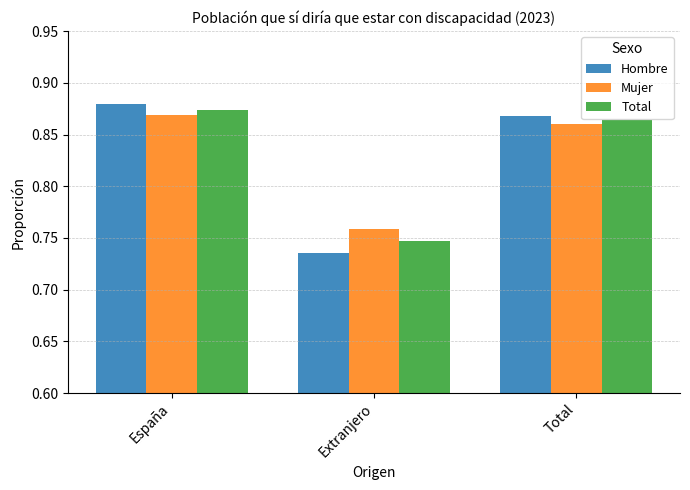

Does the chart contain stacked bars?

No